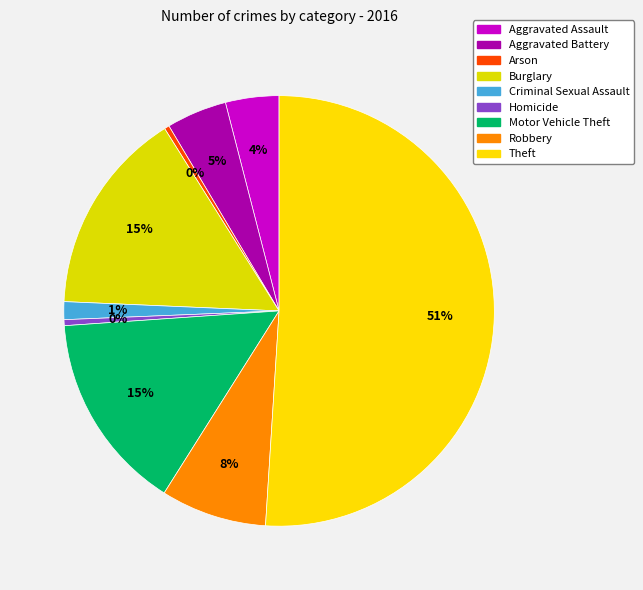

The Arson slice represents 0% of the pie. True or false?

True